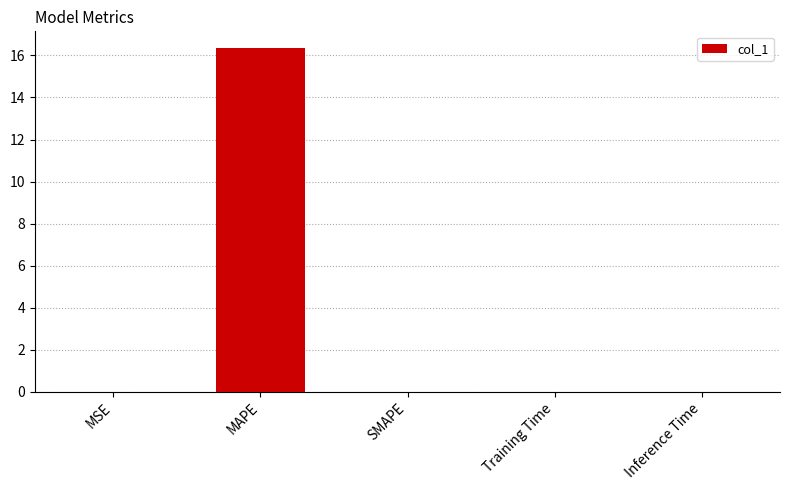

What is the greatest value displayed?

16.3